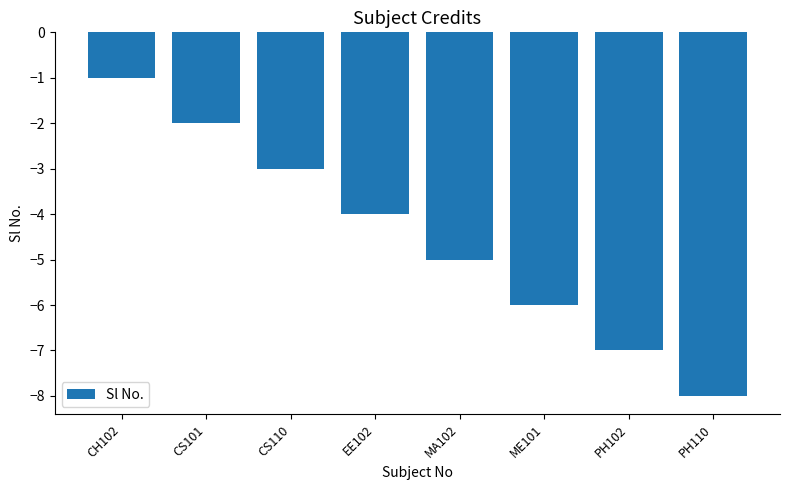

Between PH102 and MA102, which is larger?

MA102